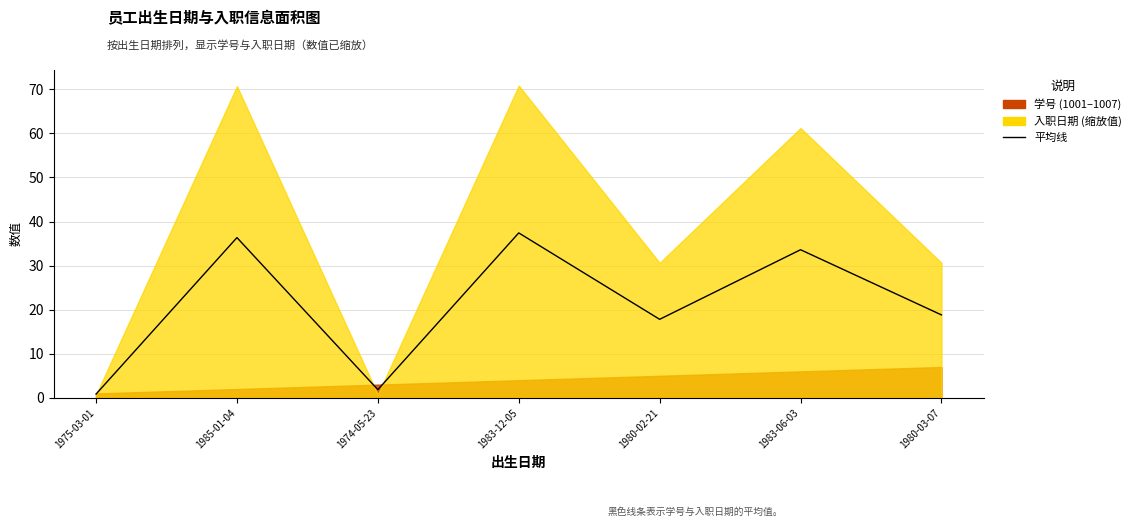

How many lines are shown in the chart?

1